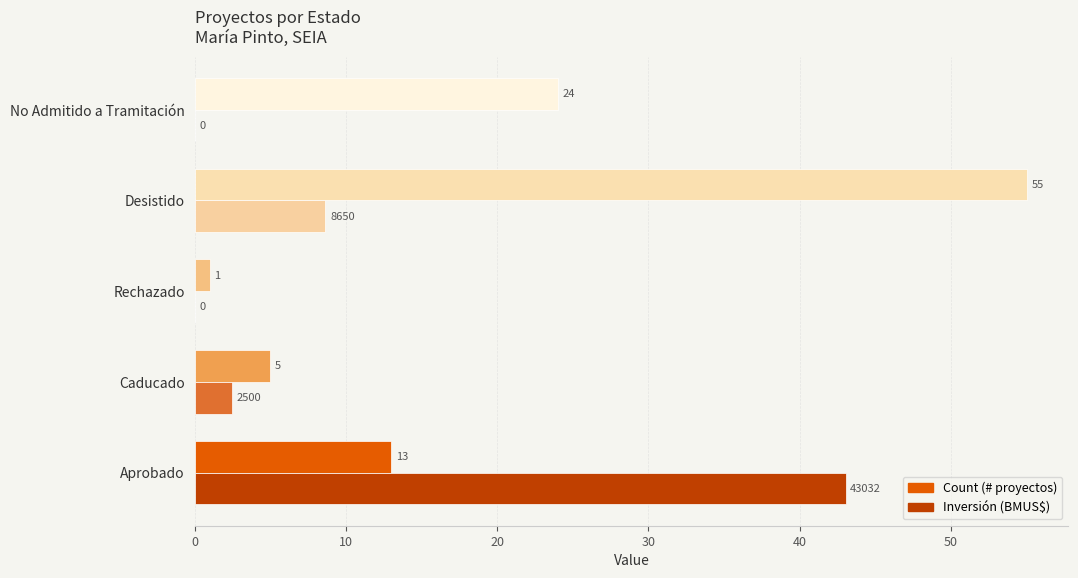

At which category is the sum across all series the highest?

Desistido